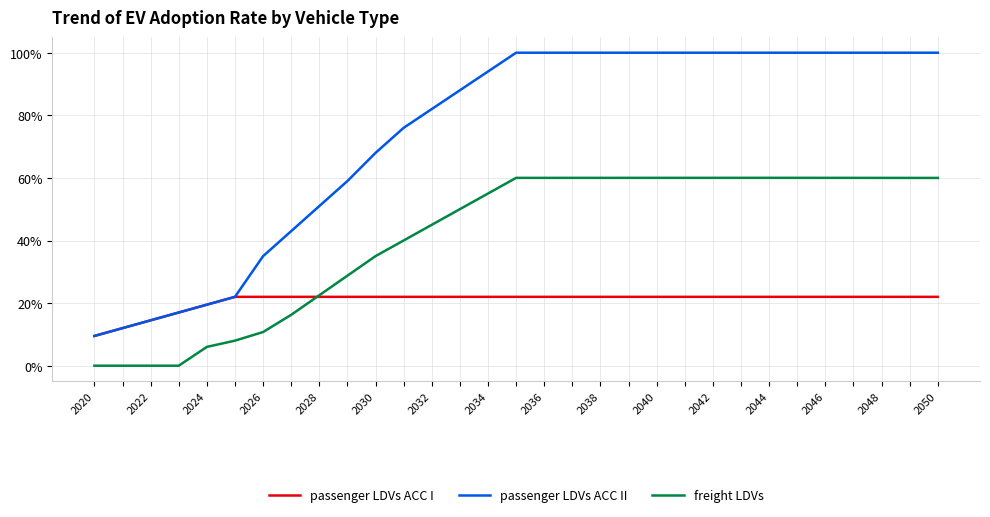

What are all the series names shown in the legend?

passenger LDVs ACC I, passenger LDVs ACC II, freight LDVs